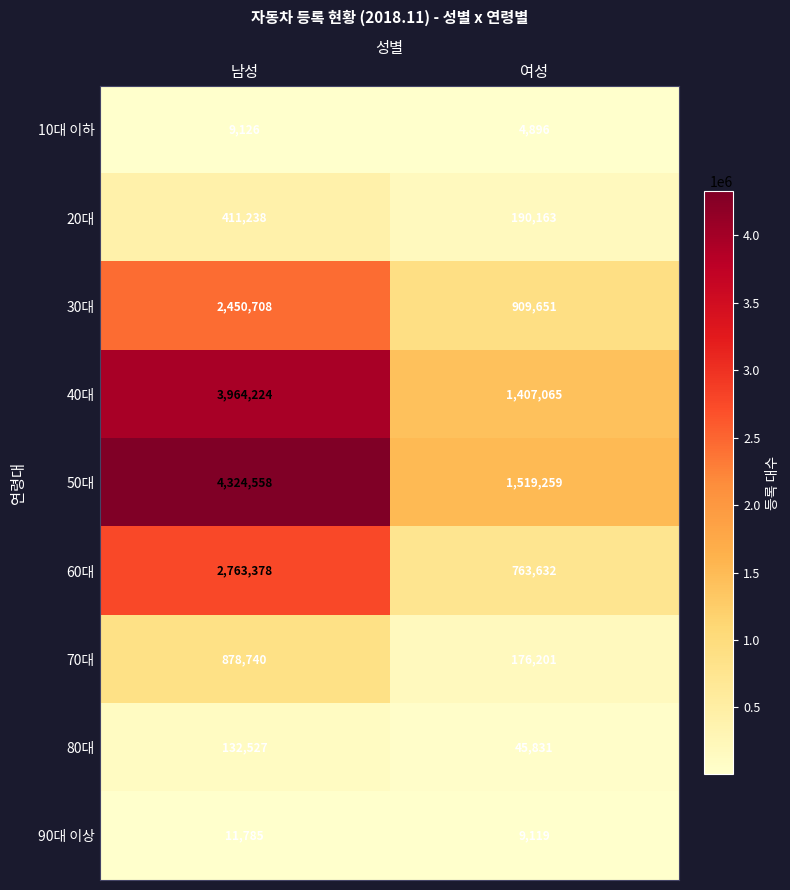

At how many categories does at least one series exceed 550179?

2